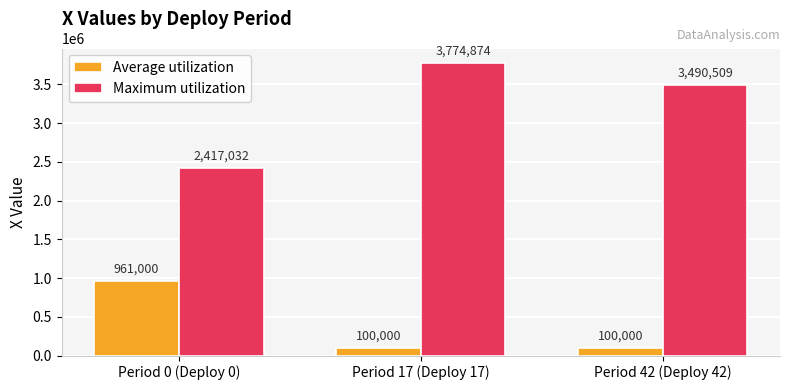

At Period 17 (Deploy 17), list the series in order from largest to smallest.

Maximum utilization, Average utilization